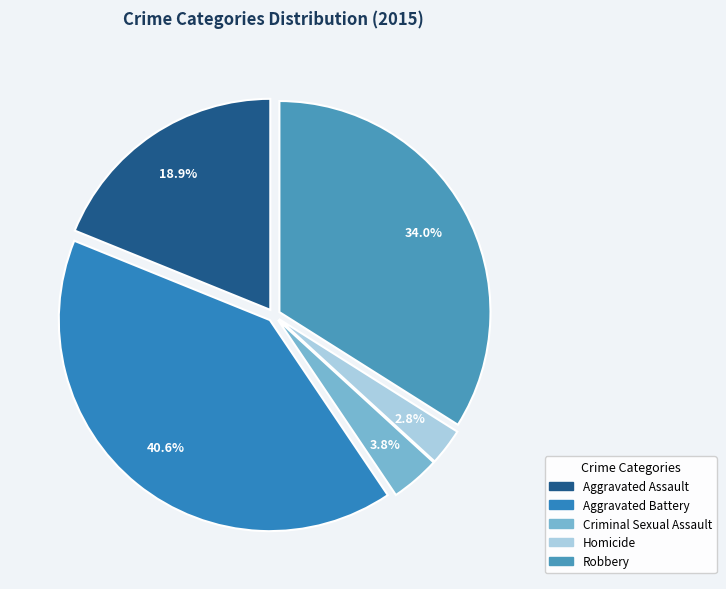

To the nearest percent, what is the average slice percentage?

20%